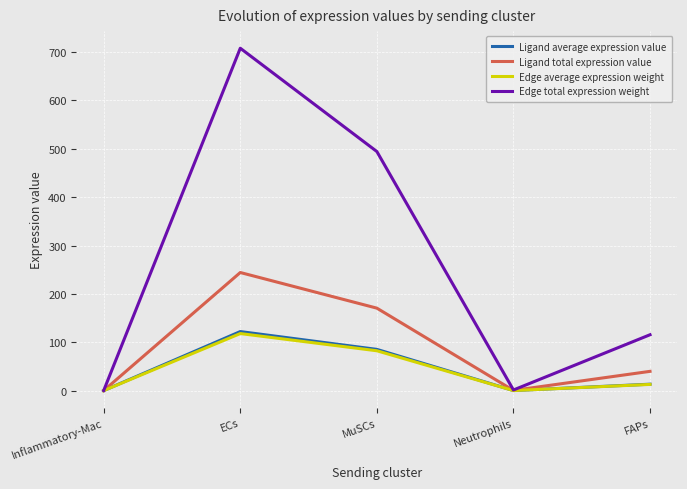

At which category does Edge average expression weight reach its first local valley?

Neutrophils